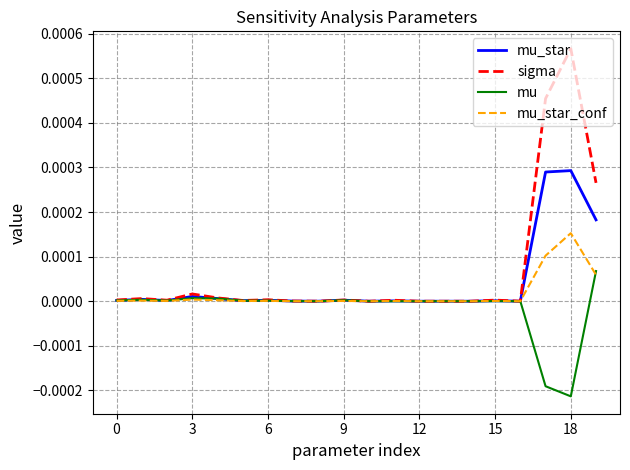

Which series has the widest spread of values?

sigma